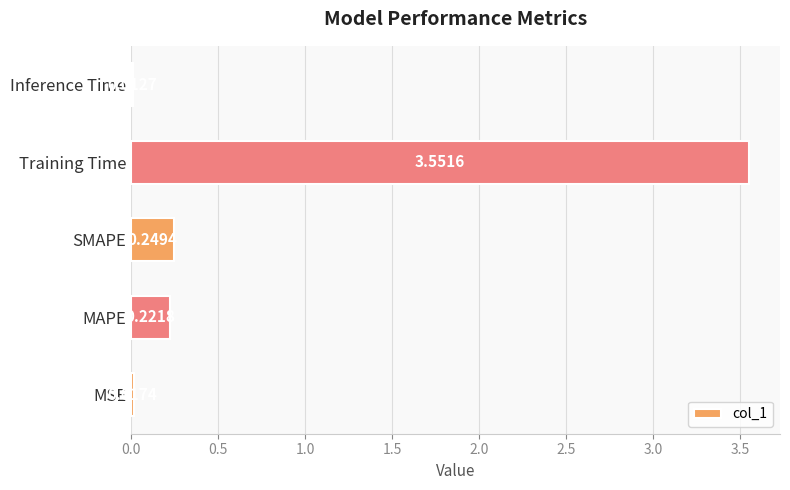

Which has a higher value, MAPE or MSE?

MAPE